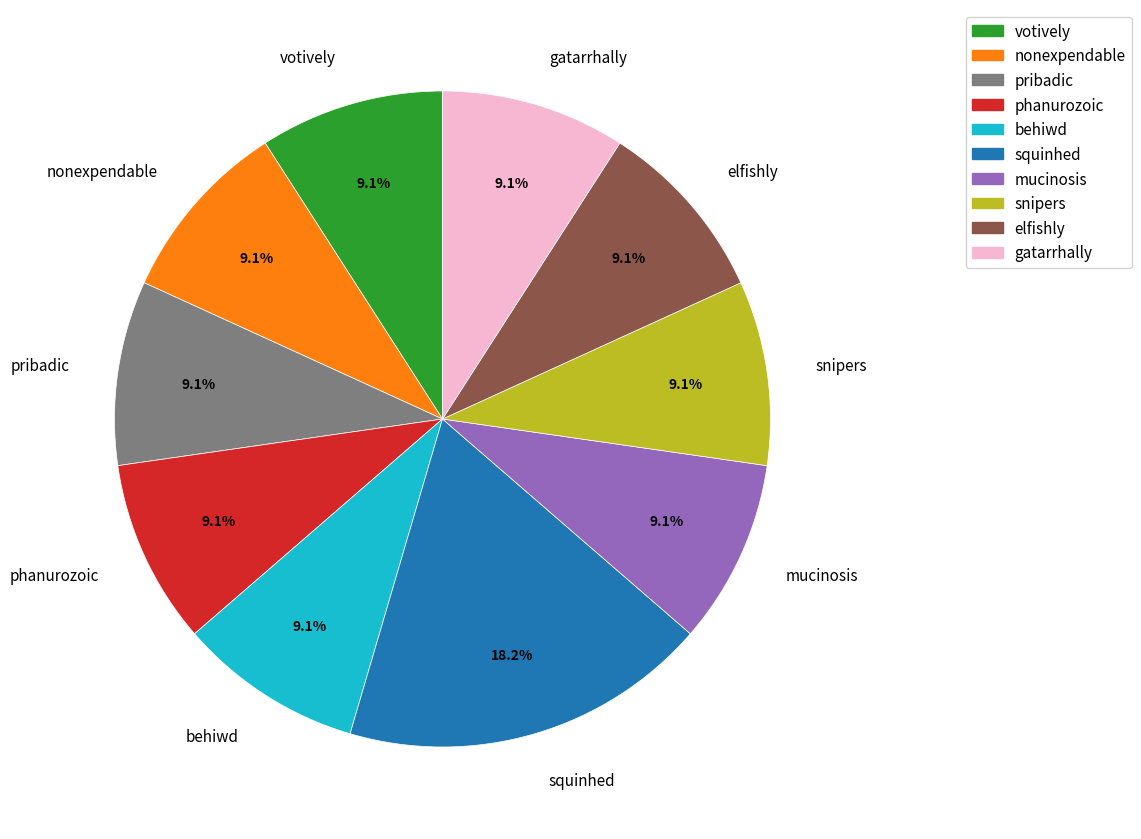

To the nearest percent, what portion does mucinosis represent?

9%